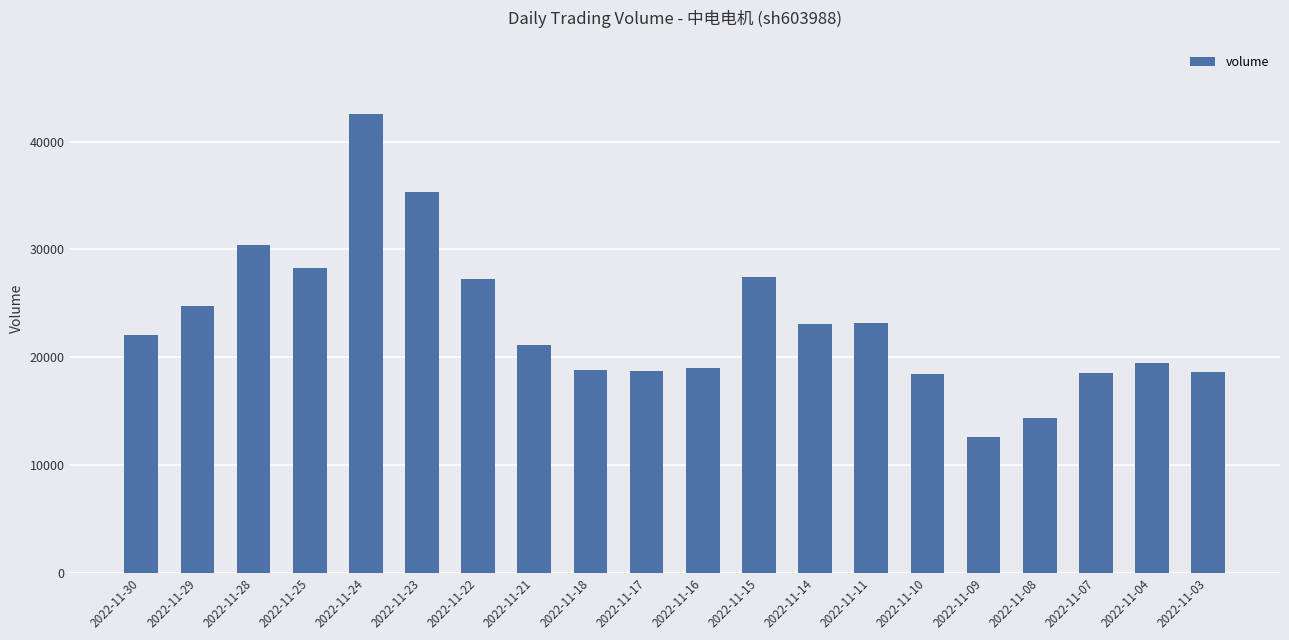

What is the approximate value at 2022-11-30, to the nearest 10?

22070